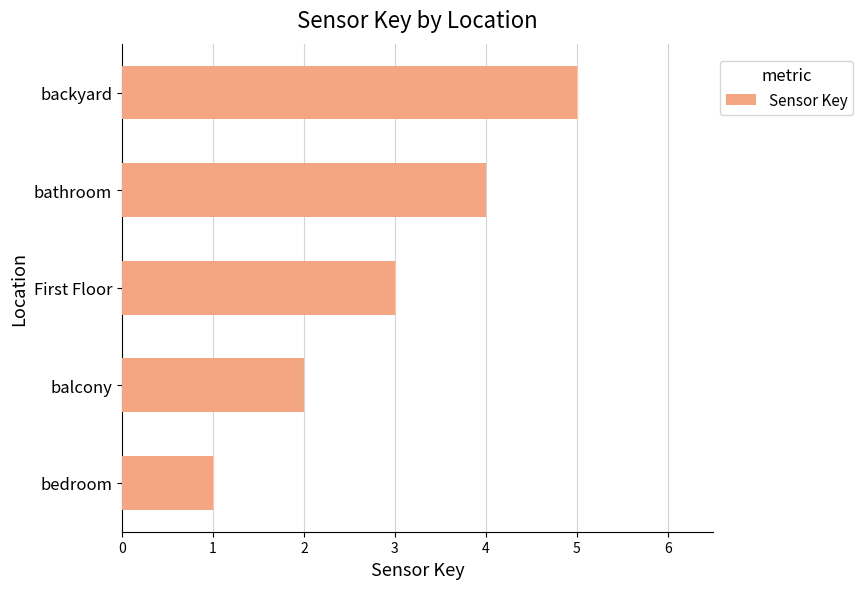

What is the average value?

3